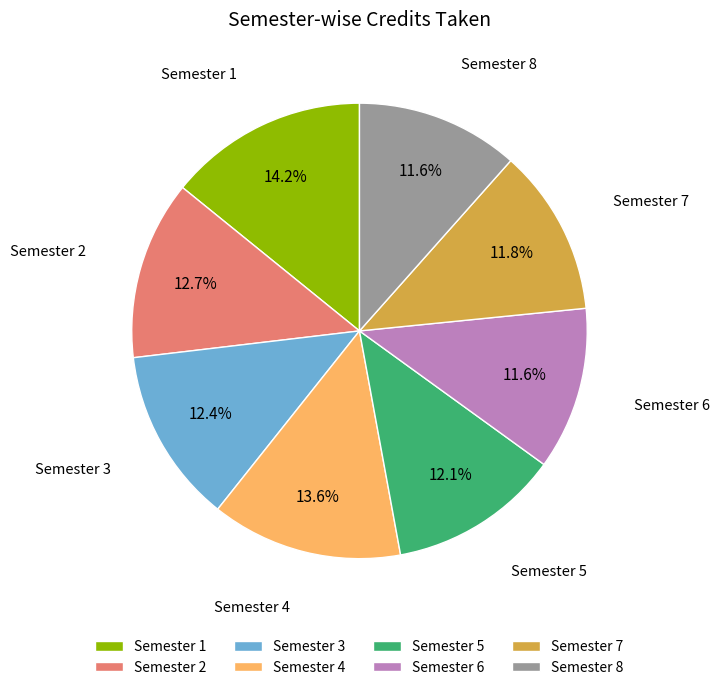

What percentage do Semester 4 and Semester 5 together represent?

25.7%